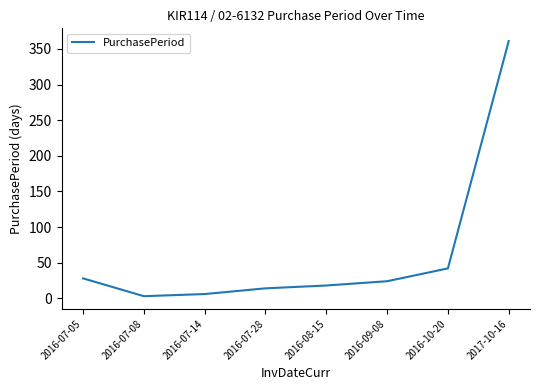

How many lines are shown in the chart?

1